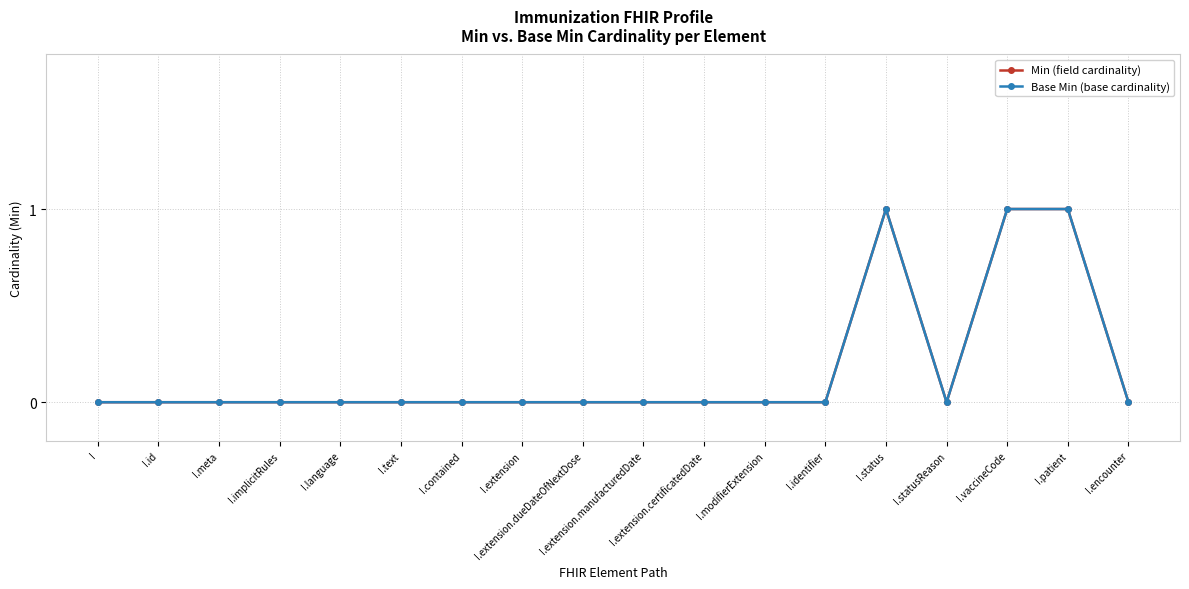

What is the value of the Base Min (base cardinality) point at the 17th from the left?

1